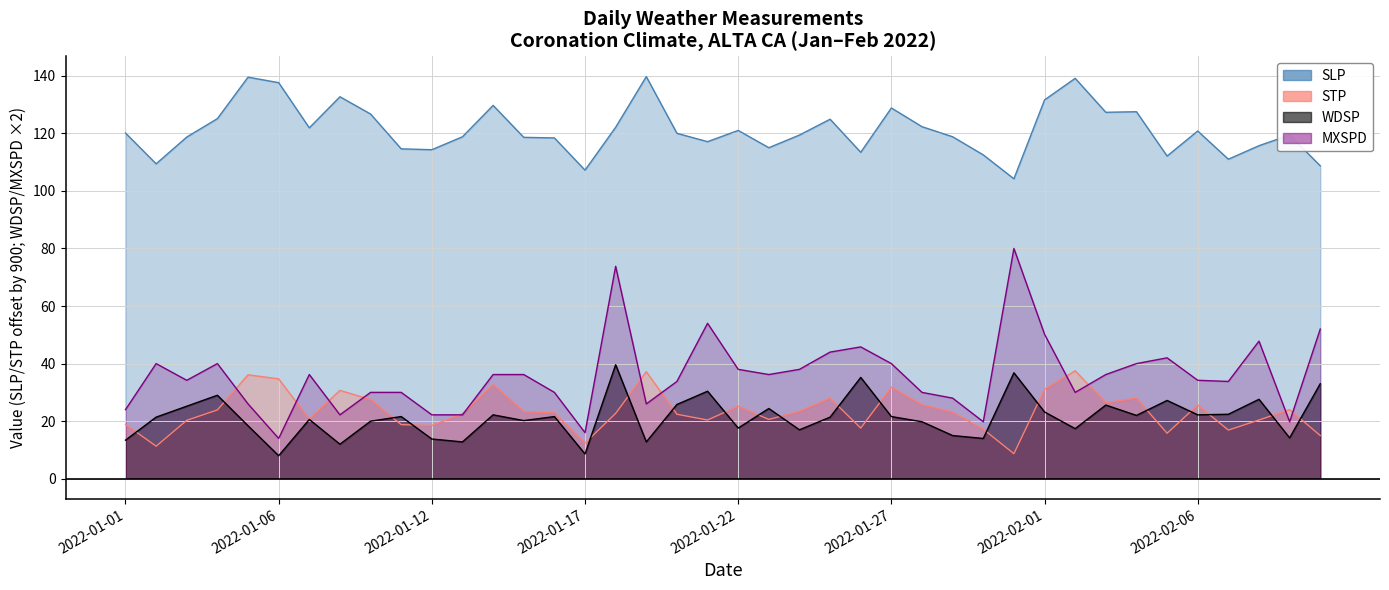

Where does the STP series first go above 23?

2022-01-04